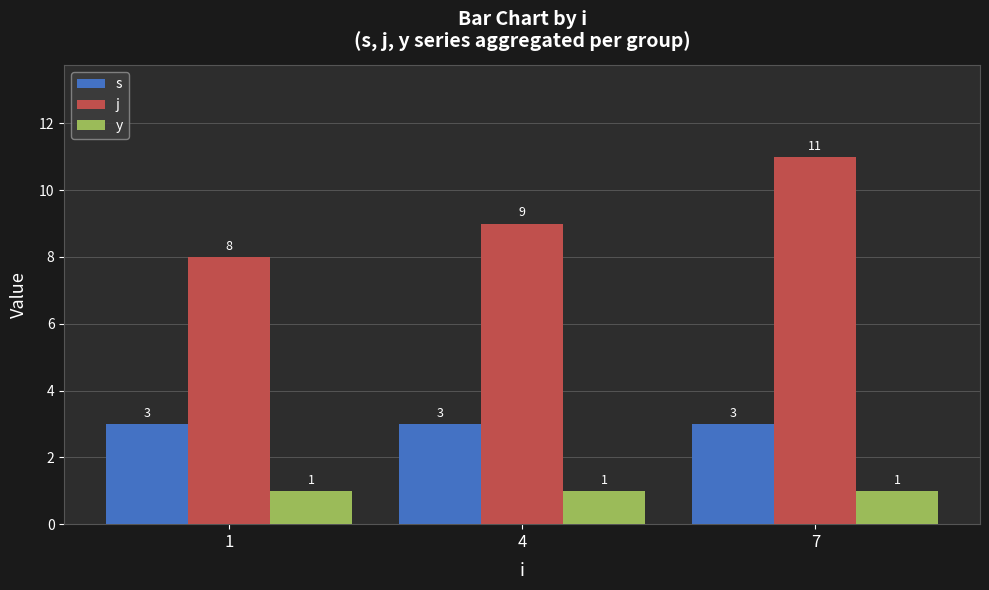

What is the sum of the s values at 4 and 1?

6